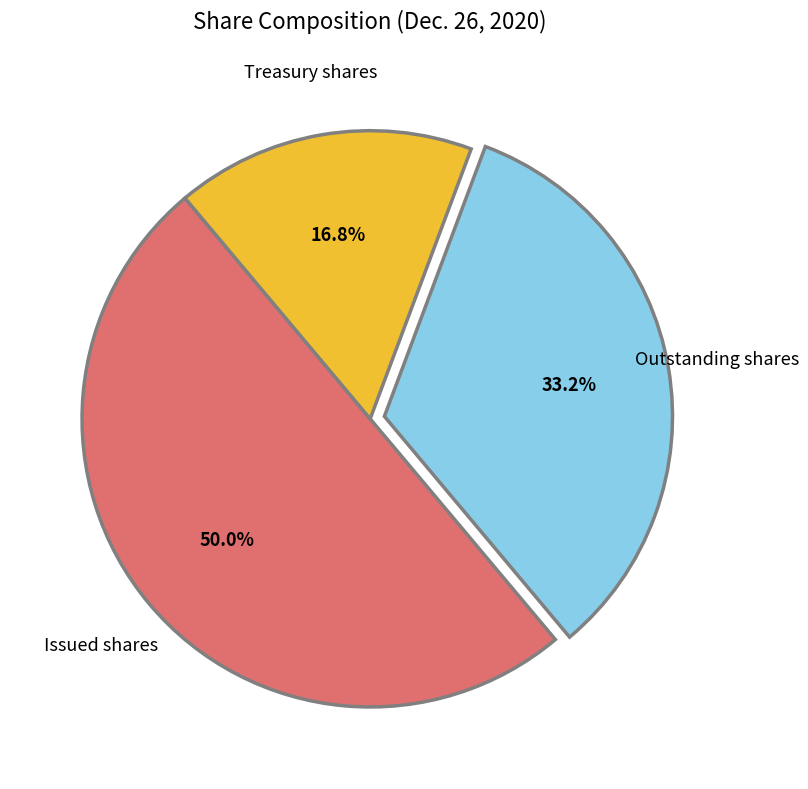

How much of the chart is everything except Treasury shares?

83.2%